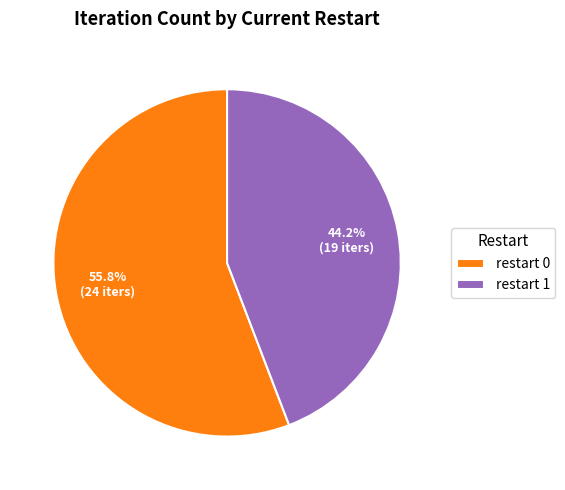

Which slice is the smallest?

restart 1